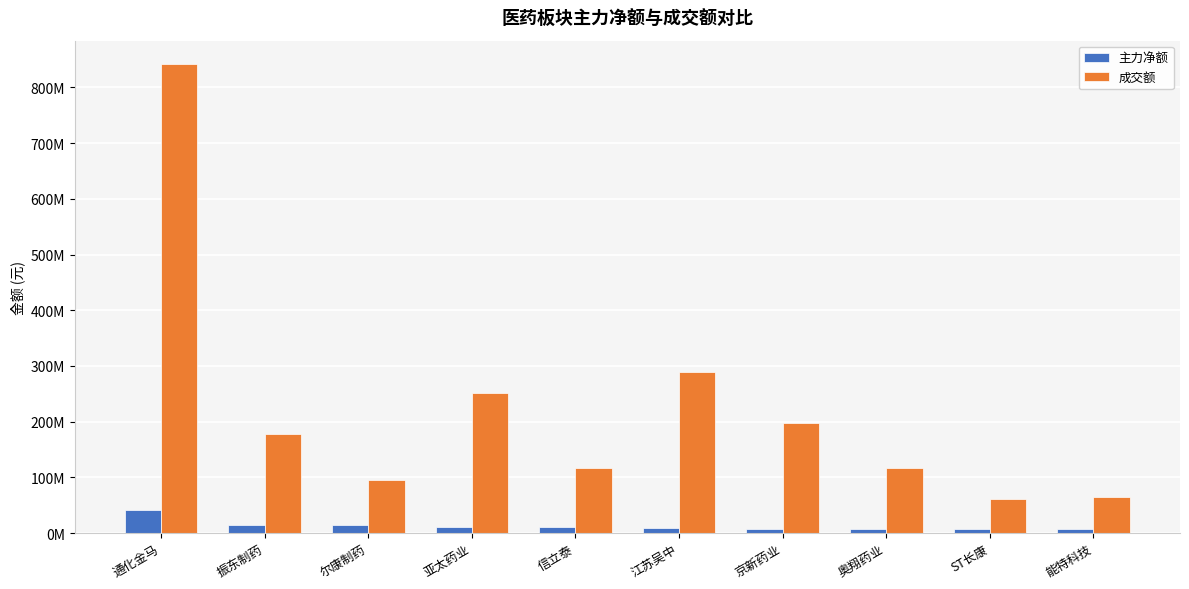

List the labels in order of 成交额 value, largest first.

通化金马, 江苏吴中, 亚太药业, 京新药业, 振东制药, 信立泰, 奥翔药业, 尔康制药, 能特科技, ST长康